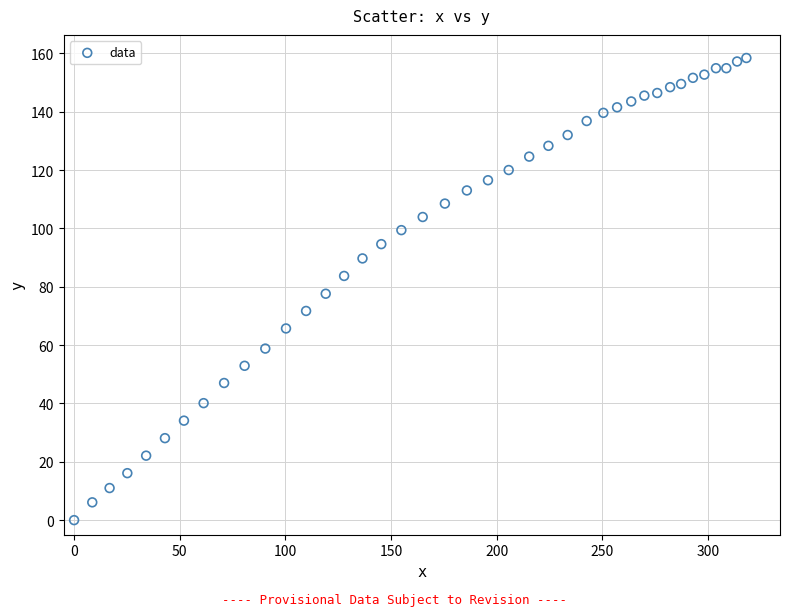

What is the range of Y values (max minus min)?

158.4